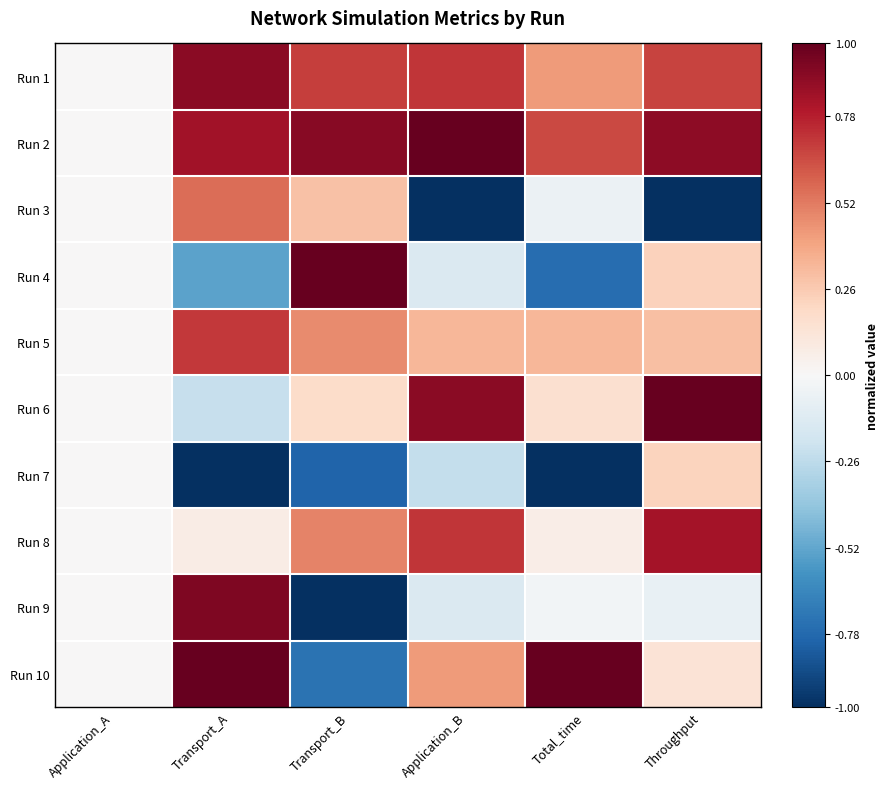

Which has a higher value, Total_time or Throughput?

Throughput